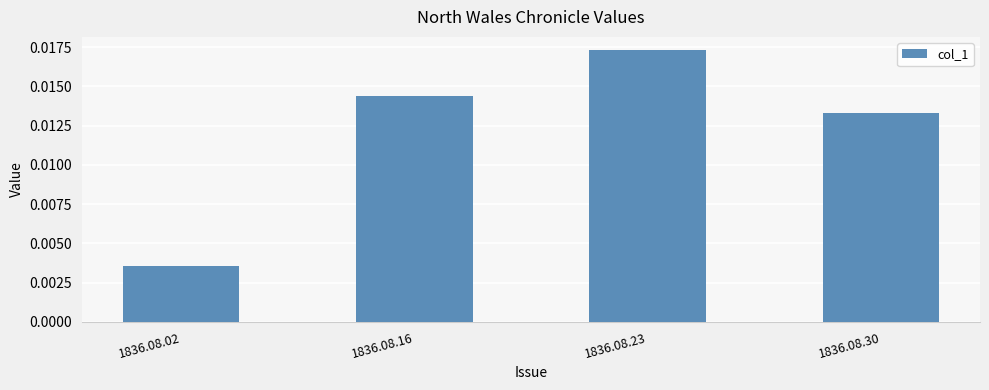

Count the values in the range 0 to 1.

4